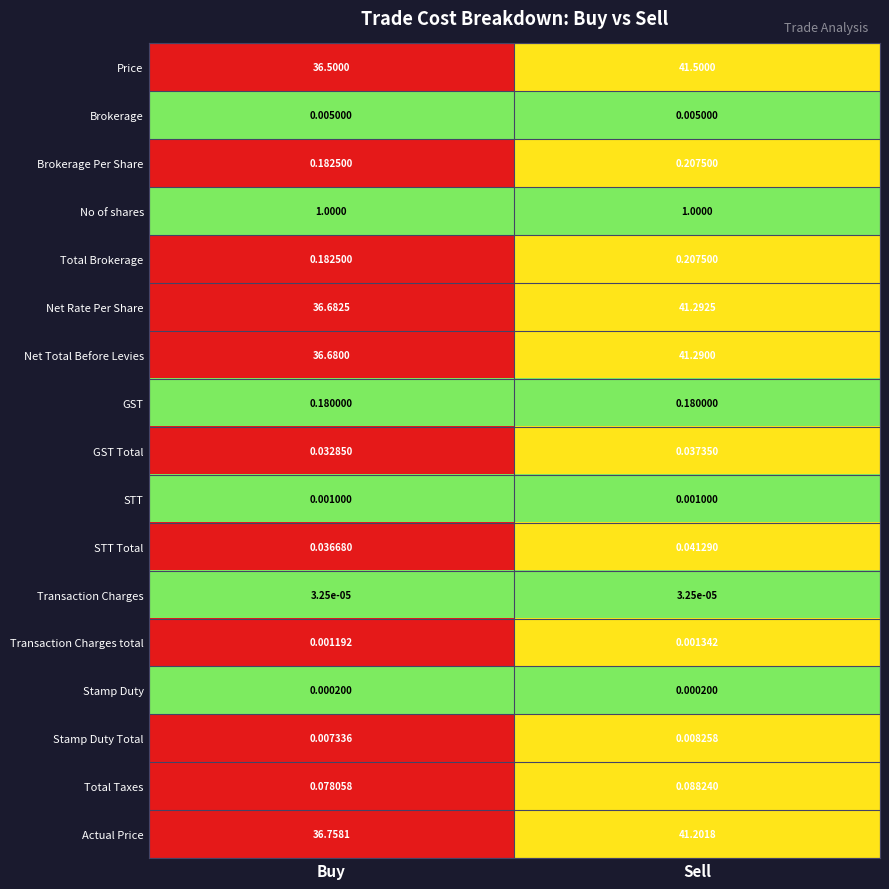

At which label is GST Total closest to 0?

Buy